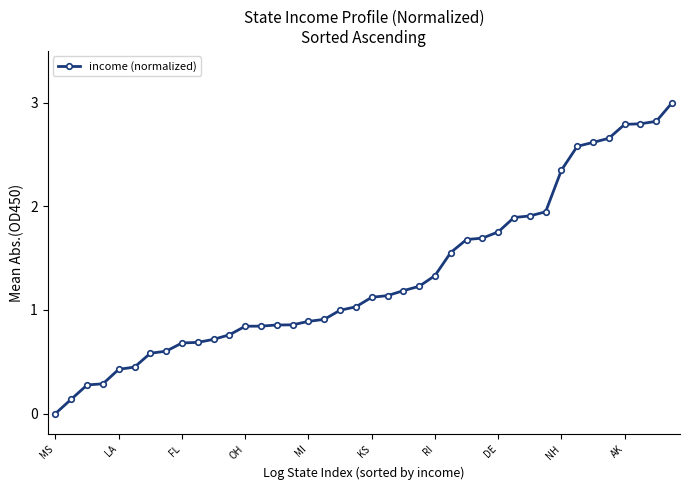

What is the value of the 39th point from the left?

2.8